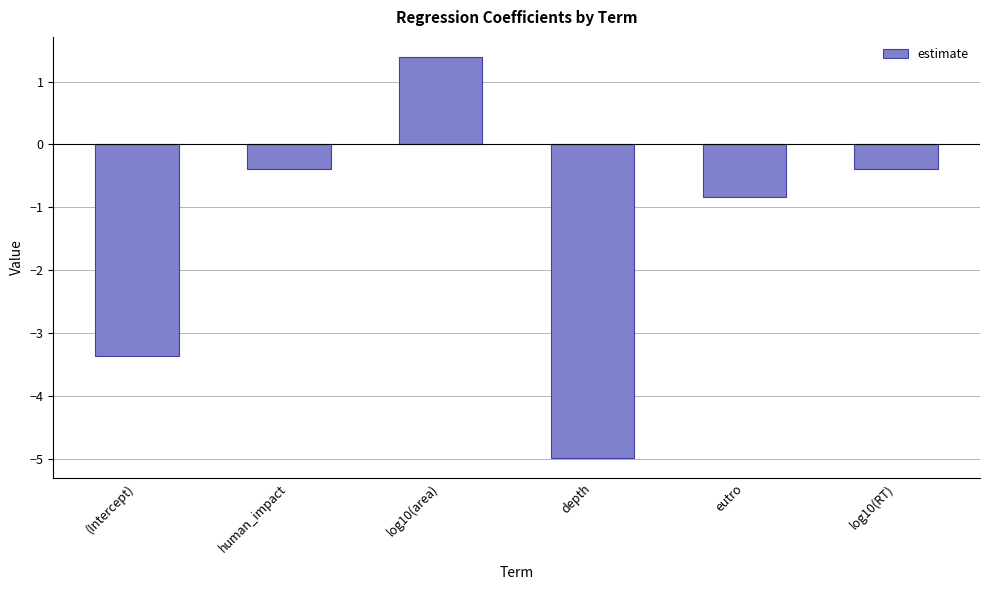

At which category does the chart reach its minimum across all series?

depth